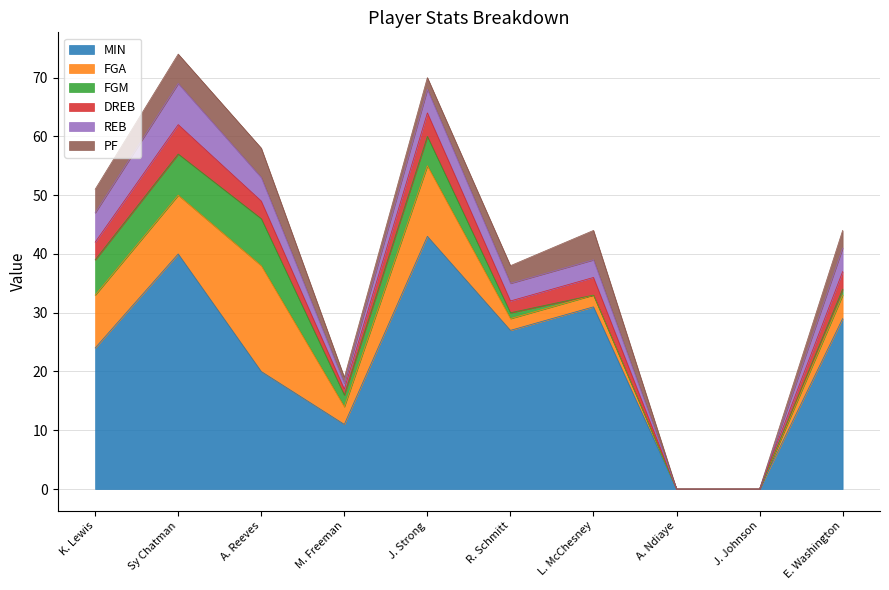

Is the value of REB at R. Schmitt greater than the value of FGM at E. Washington?

Yes